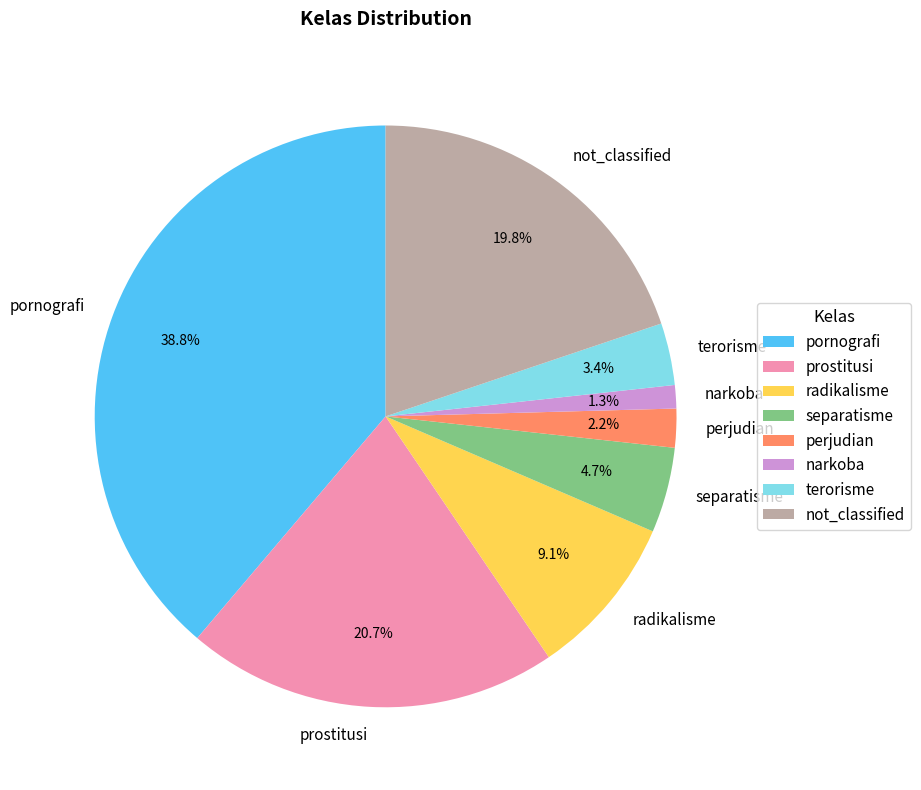

To the nearest percent, what is the average slice percentage?

12%